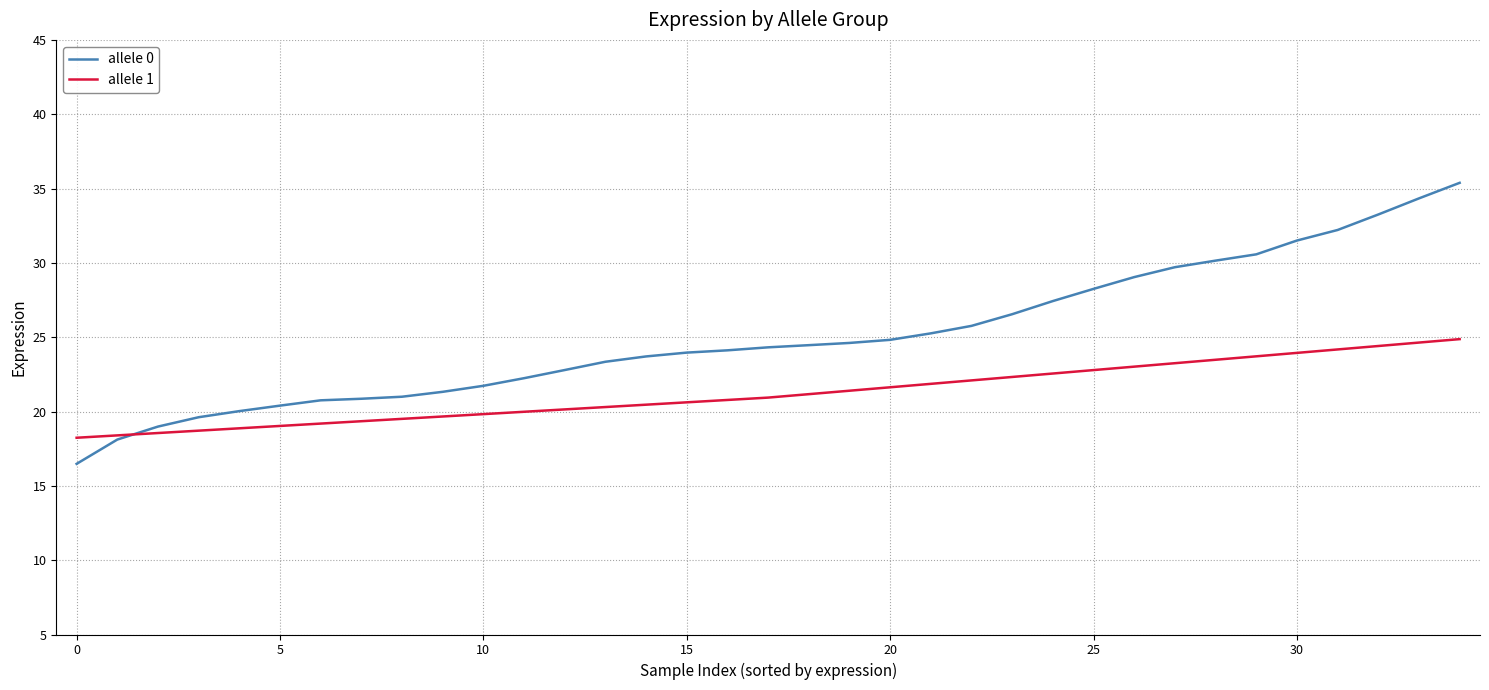

What position from the left is allele 1?

2